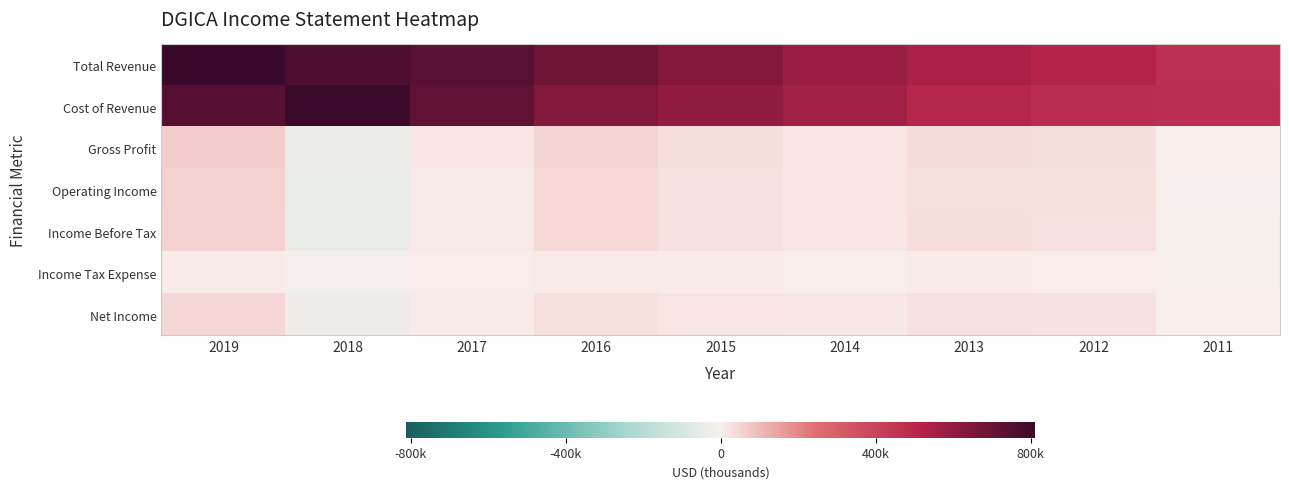

At which category is the sum across all series the highest?

2019